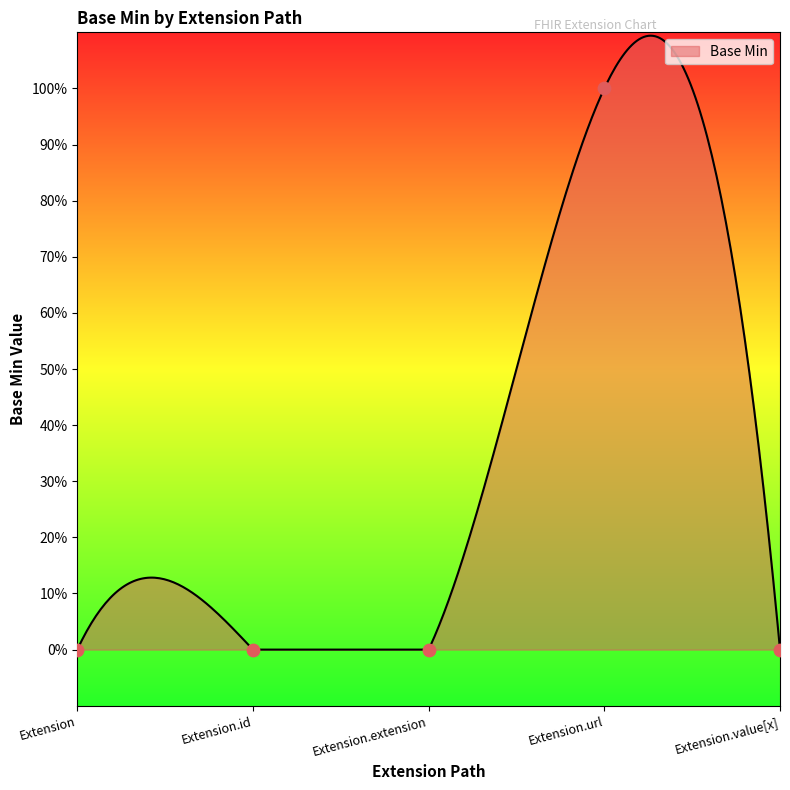

What is the change in value from Extension.url to Extension.value[x]?

-1